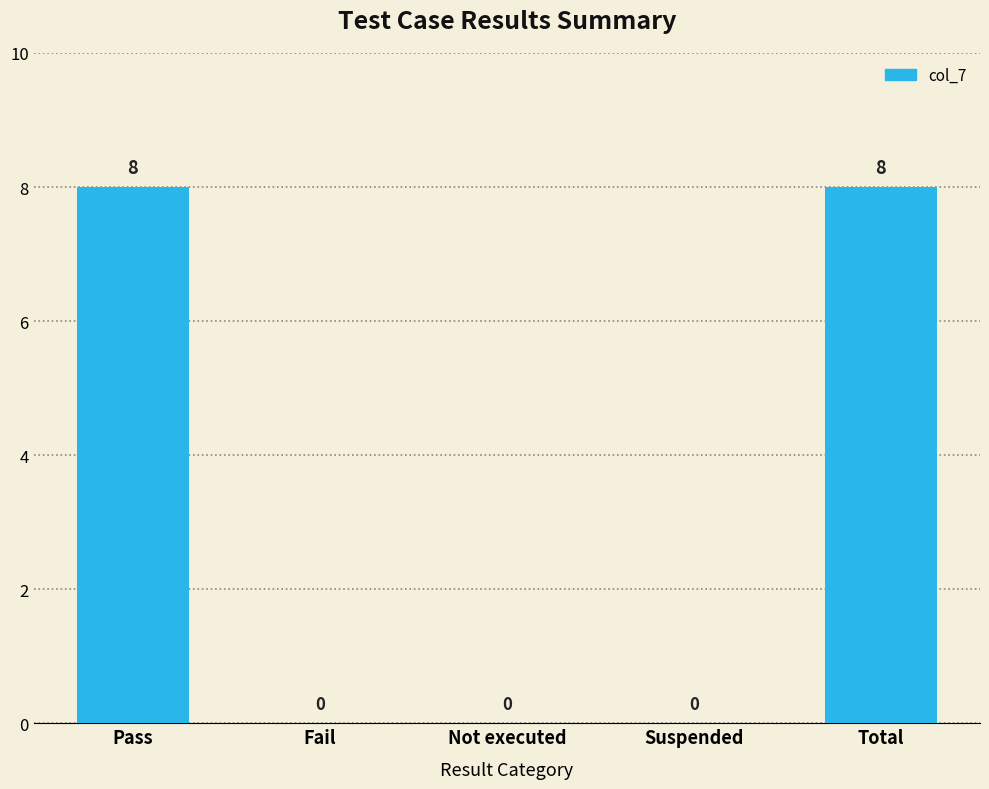

True or false: the data shows 3 at Fail.

False